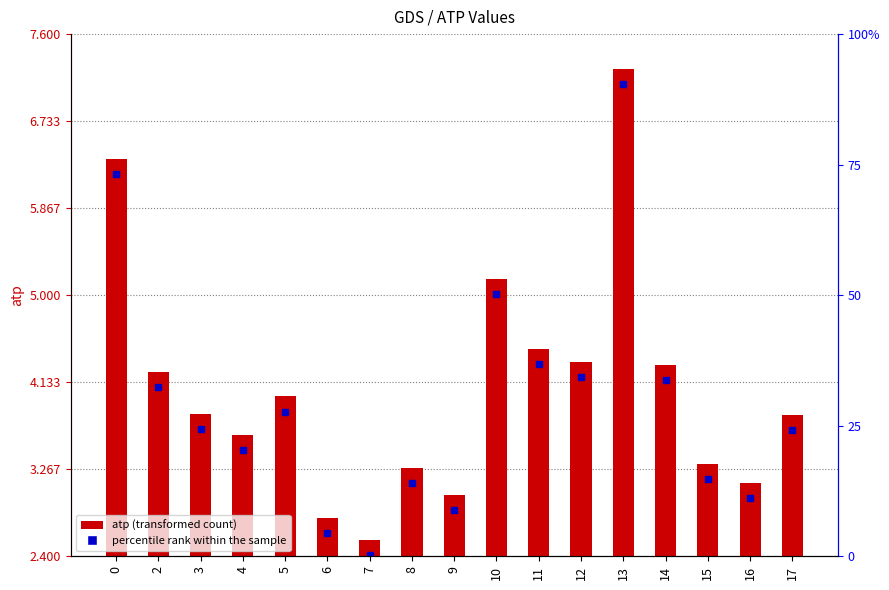

Are the bars horizontal?

No